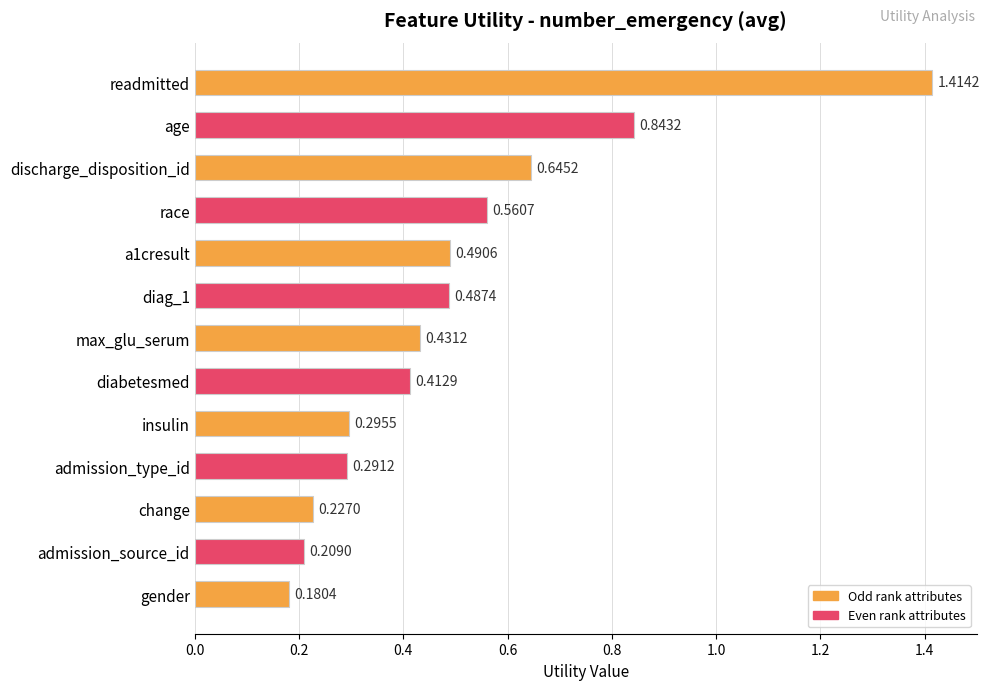

What is the sum of all values?

6.5